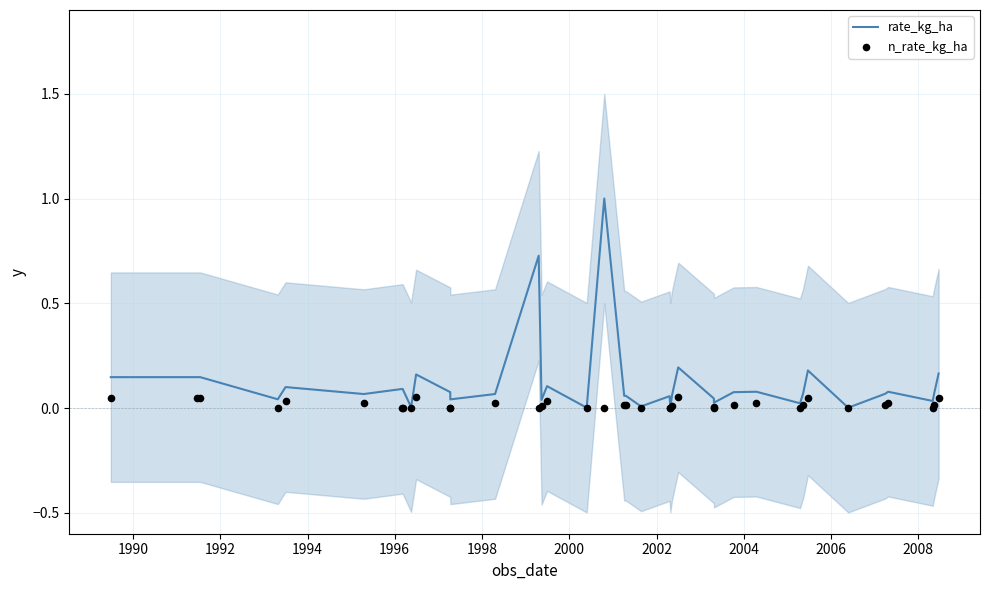

Is the value of n_rate_kg_ha at 2000 greater than the value of rate_kg_ha at 29?

No